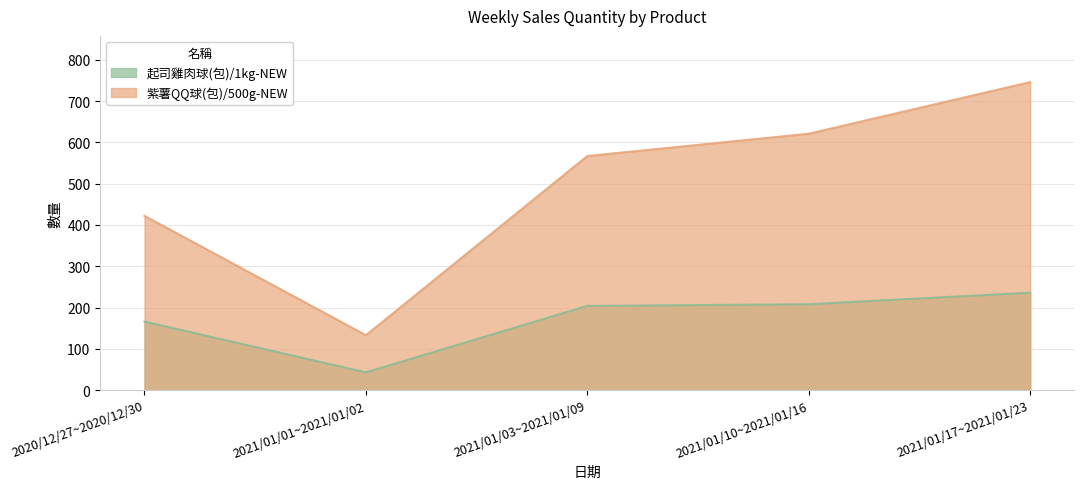

Where does the 紫薯QQ球(包)/500g-NEW series first go above 567?

2021/01/10~2021/01/16